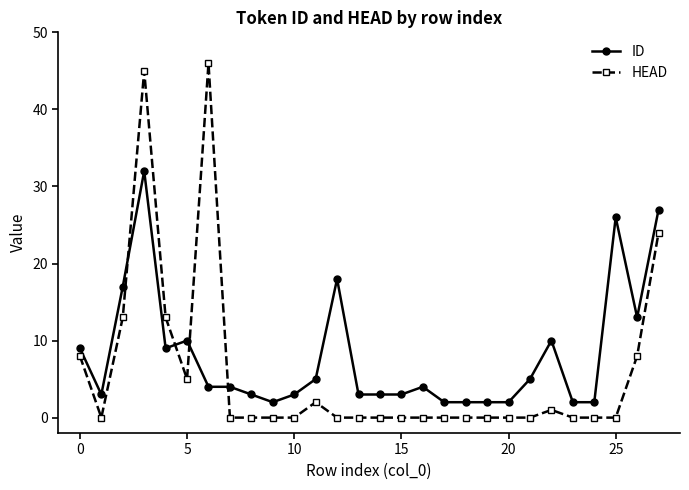

How many times do ID and HEAD cross each other?

4